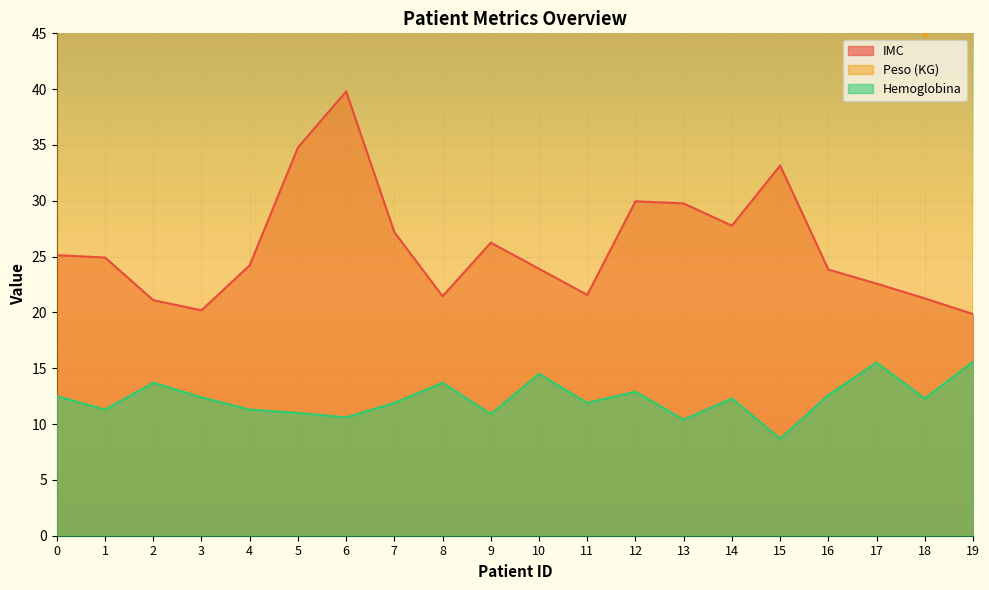

What is the total value across all series at 4?

97.5